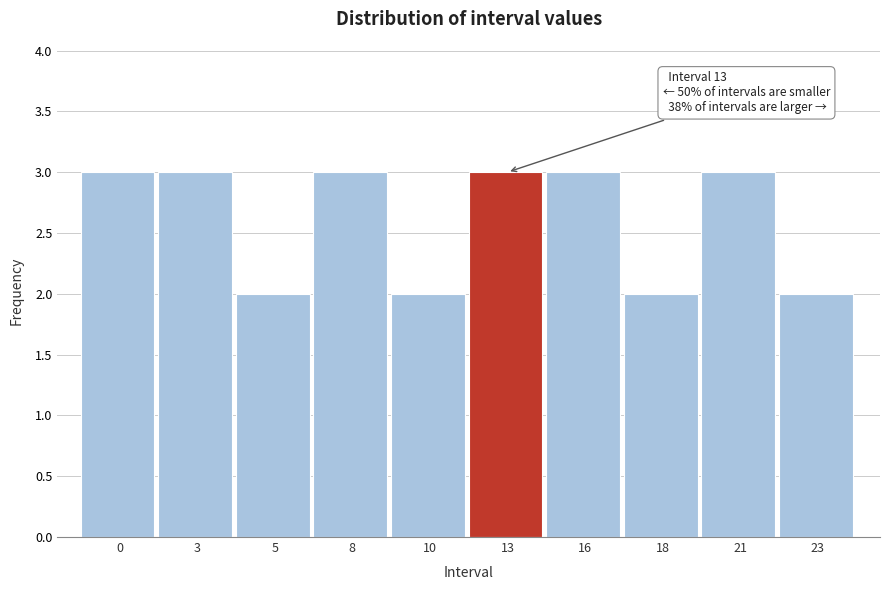

Reading left to right, what are all the values shown in this chart?

0=3	3=3	5=2	8=3	10=2	13=3	16=3	18=2	21=3	23=2